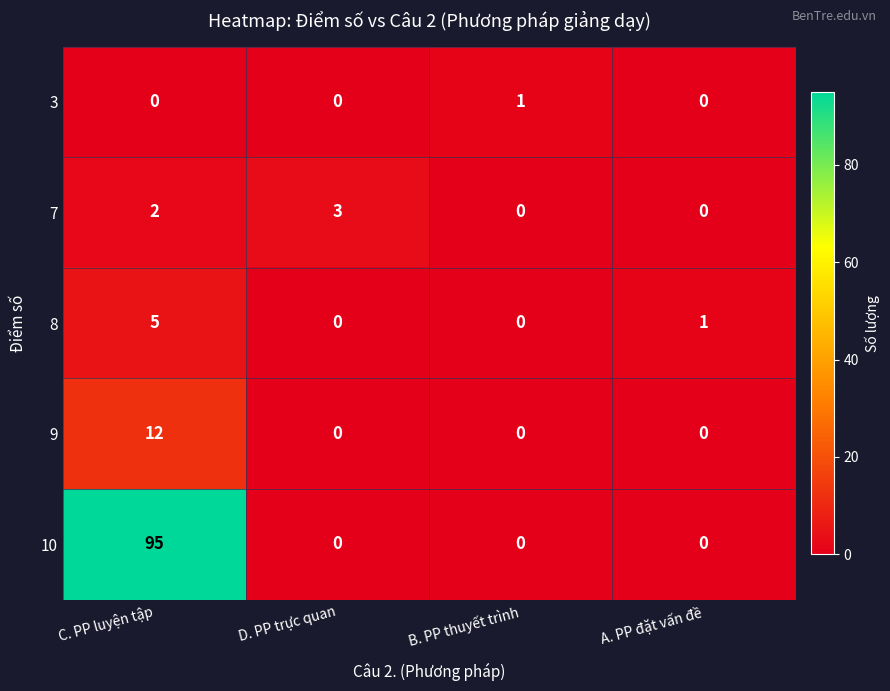

What value does the 9 series have at C. PP luyện tập, to the nearest 5?

10